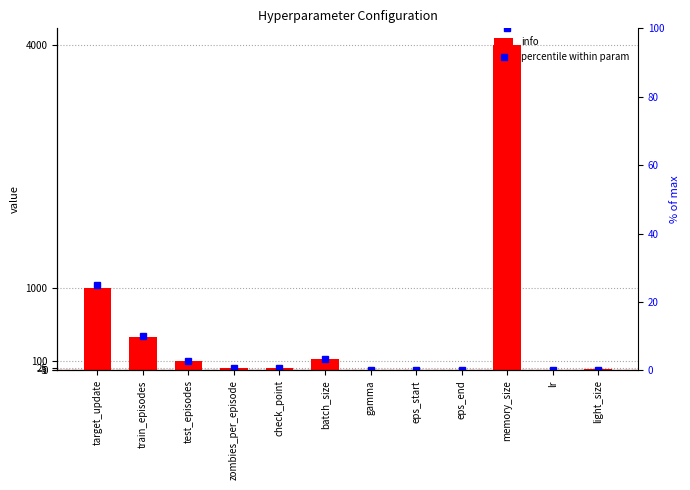

Between zombies_per_episode and light_size, which is larger?

zombies_per_episode